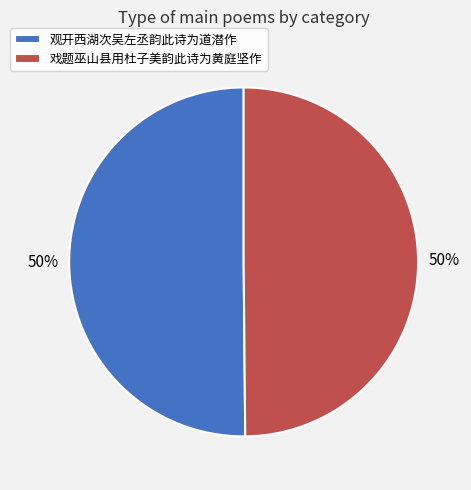

Do 观开西湖次吴左丞韵此诗为道潜作 and 戏题巫山县用杜子美韵此诗为黄庭坚作 together represent more than half of the pie?

Yes